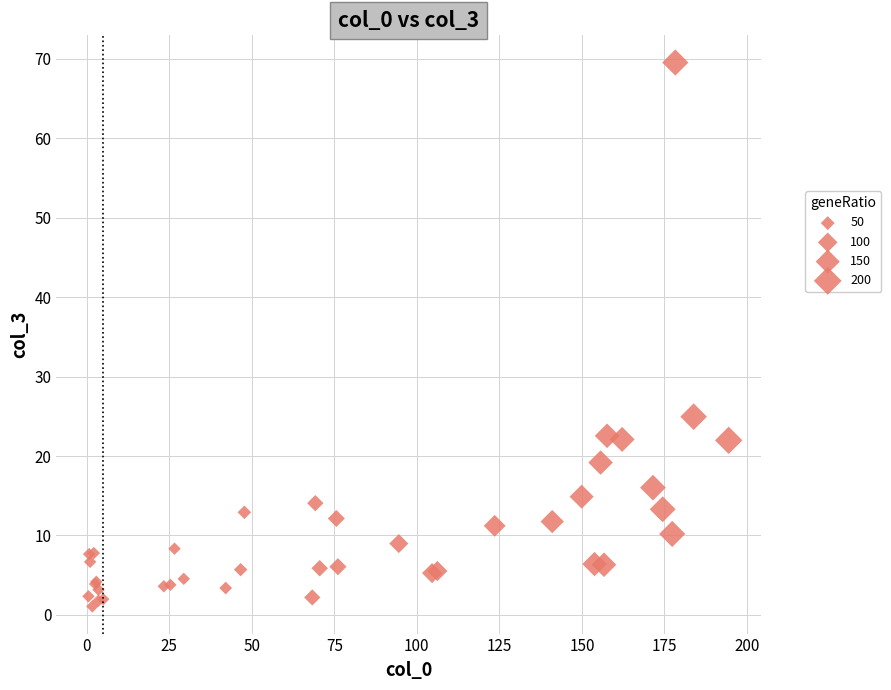

What Y value in the scatter plot is closest to 35?

25.0